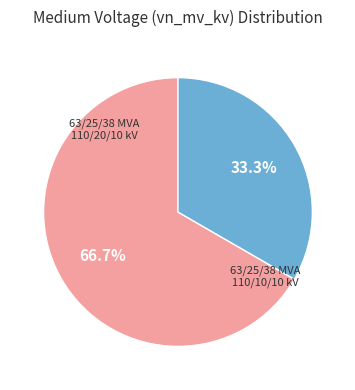

Does any single category account for the majority?

Yes